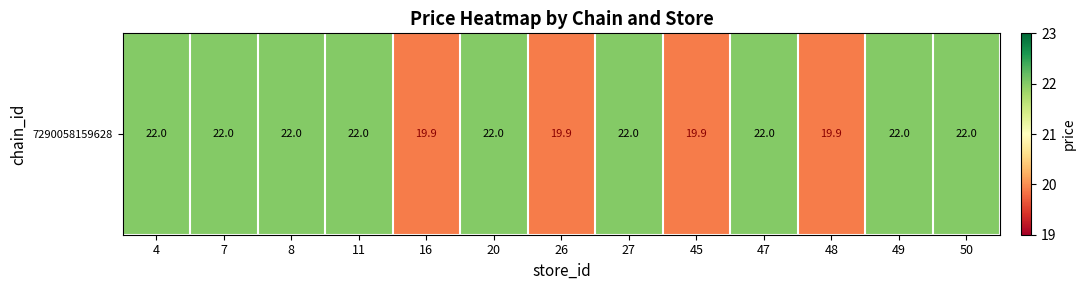

List the labels in order of value, largest first.

4, 7, 8, 11, 20, 27, 47, 49, 50, 16, 26, 45, 48